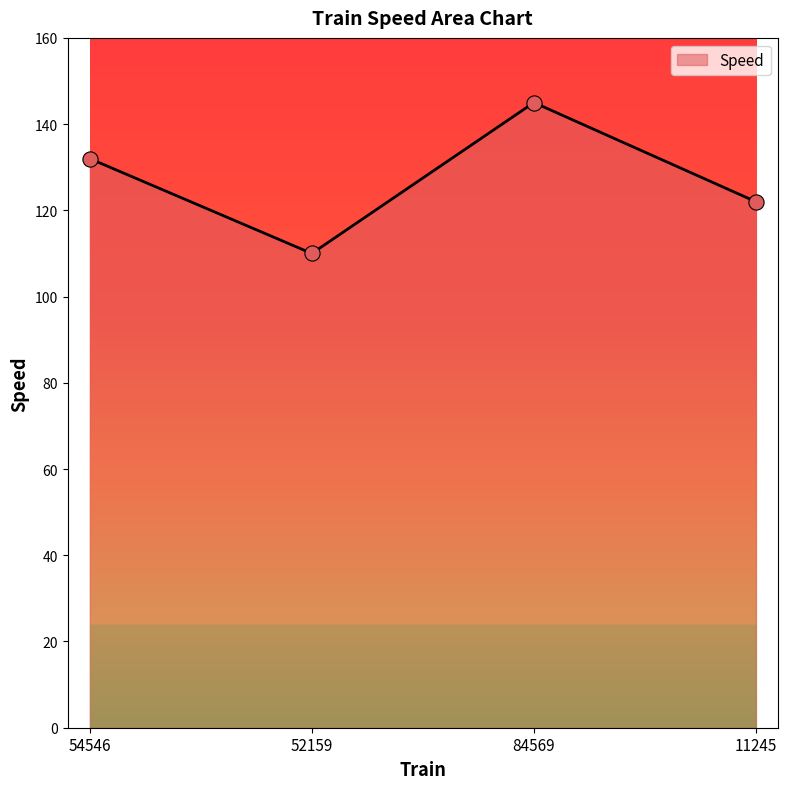

What is the change in value from 54546 to 11245?

-10